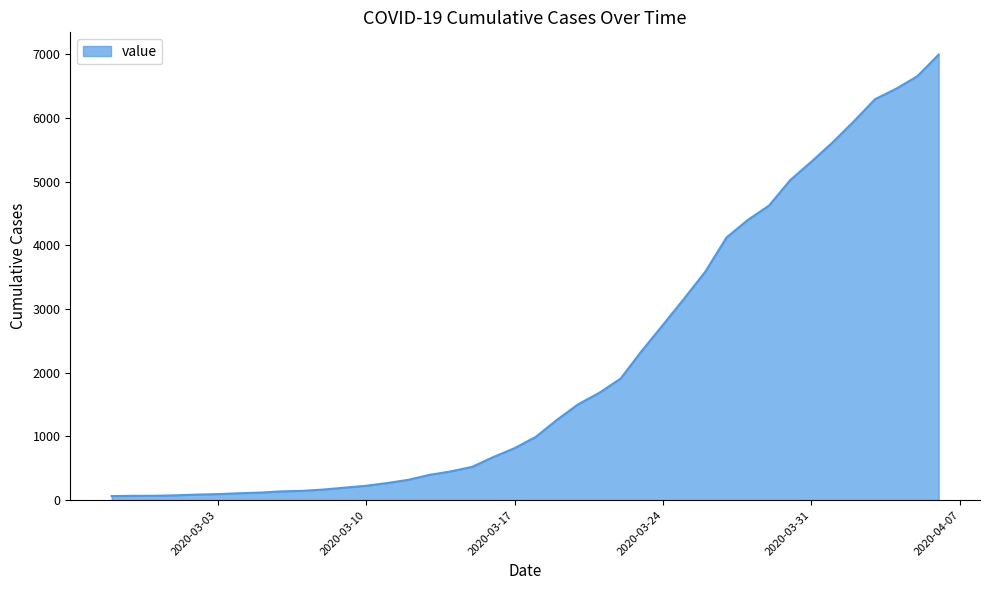

What is the difference between the maximum and minimum values?

6931